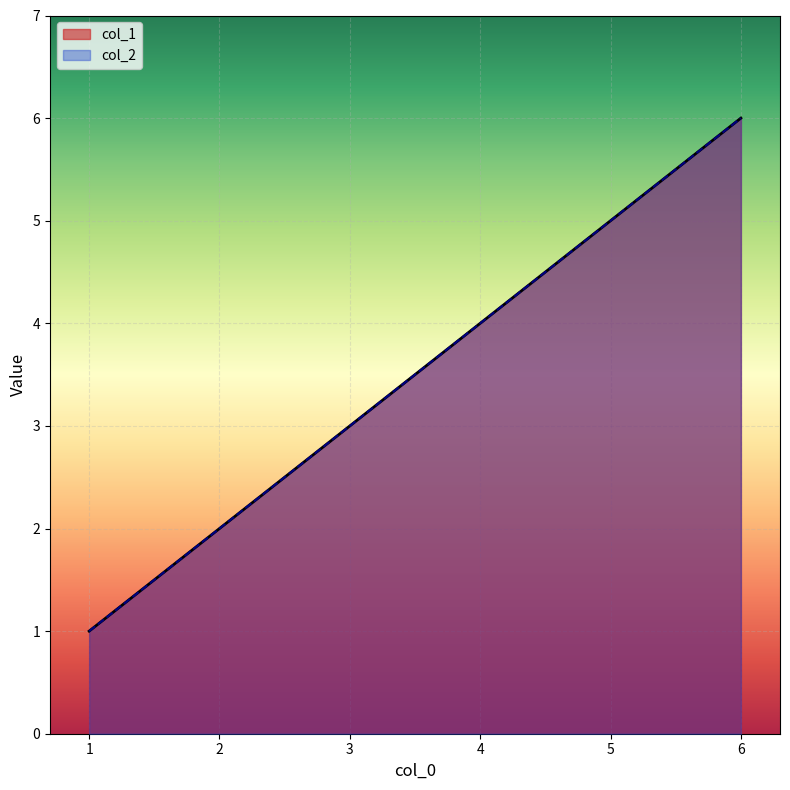

At how many categories does at least one series exceed 1?

5